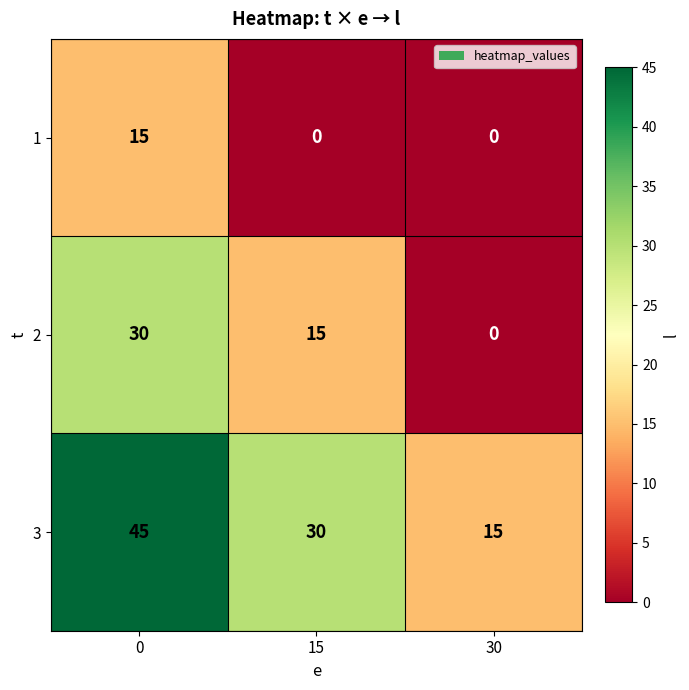

Reading left to right, what are all the values shown in this chart?

1: 15	0	0
2: 30	15	0
3: 45	30	15